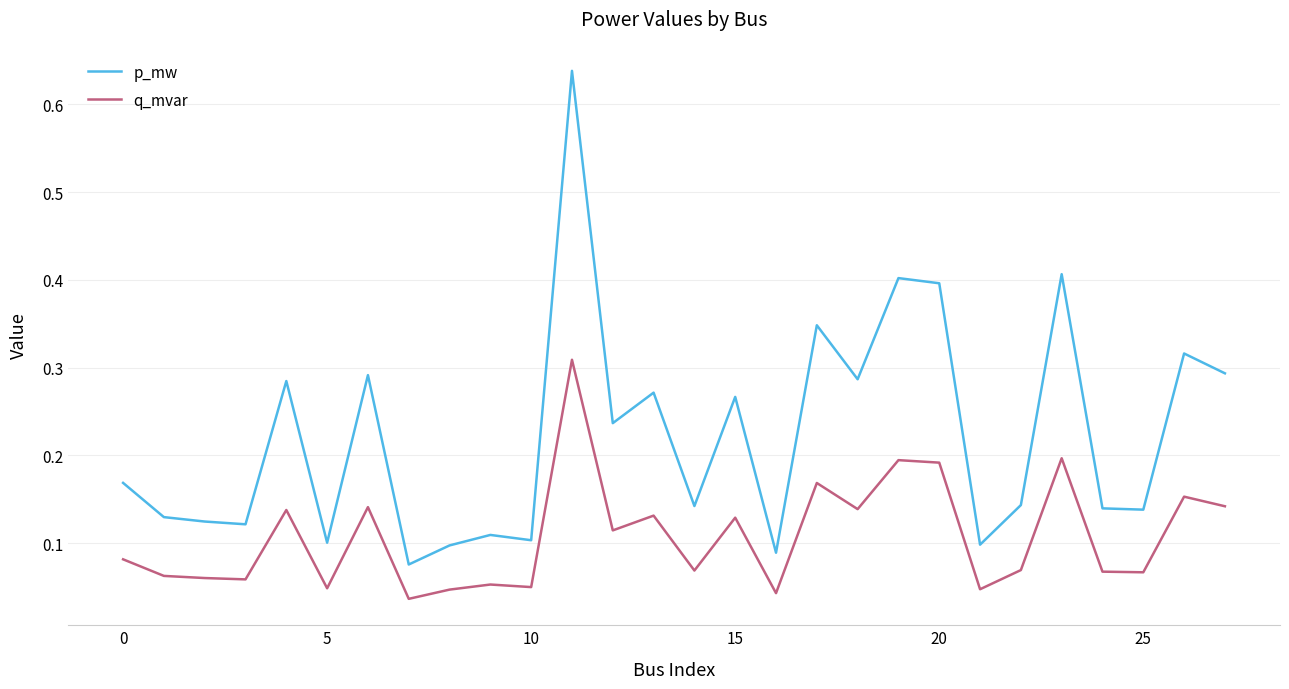

Does the chart display data point markers on the line(s)?

No